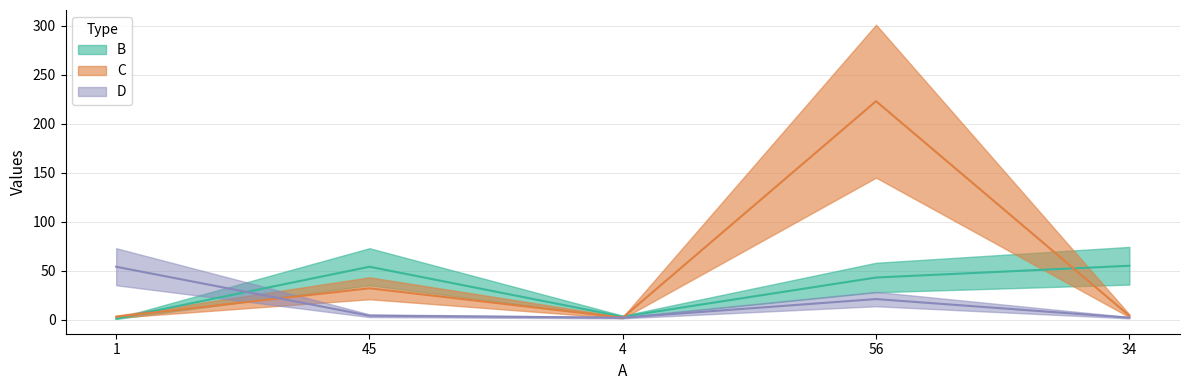

List the labels in order of B value, largest first.

34, 45, 56, 4, 1